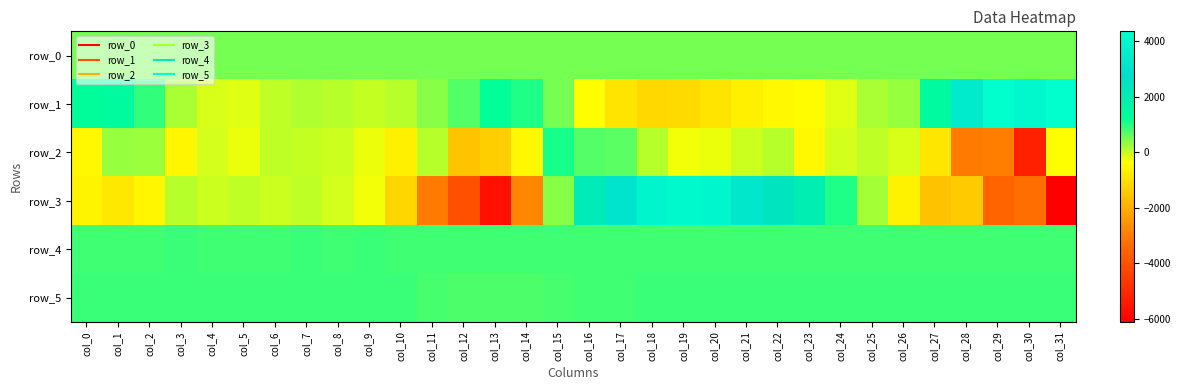

What is the minimum value for row_2?

-5257.0